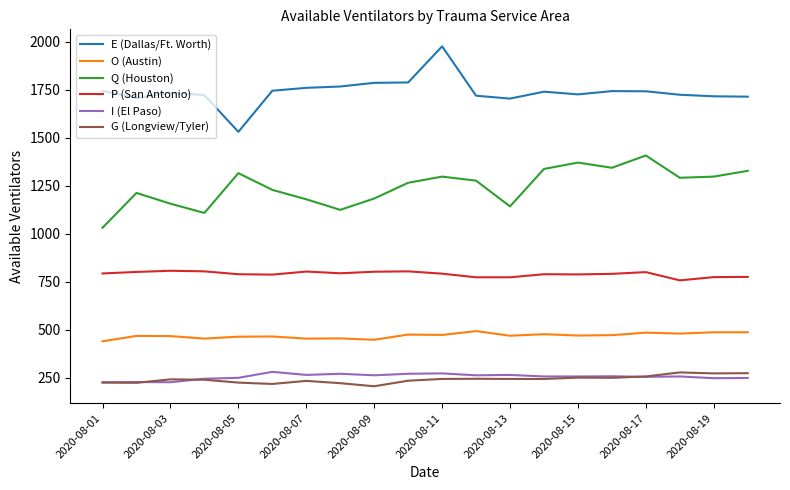

What is the average value of the Q (Houston) series?

1244